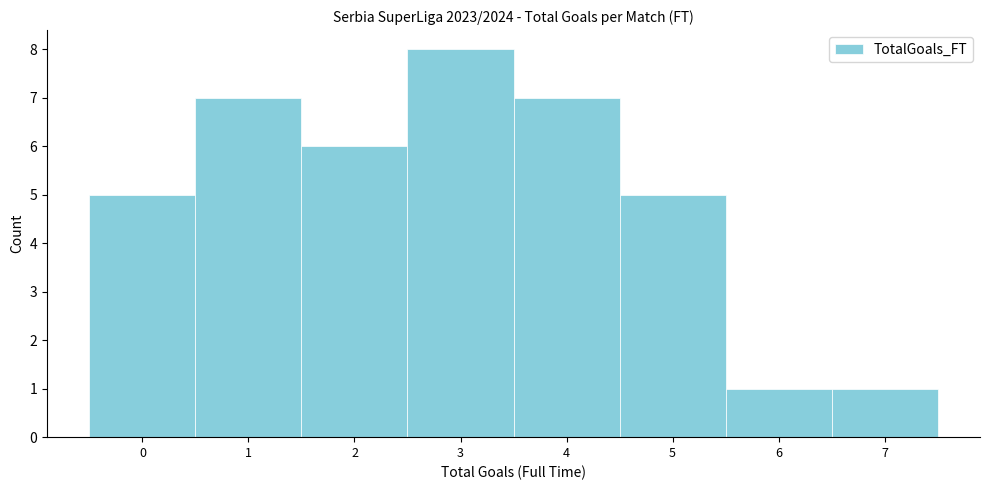

Reading left to right, transcribe all the data shown in this chart.

0=5	1=7	2=6	3=8	4=7	5=5	6=1	7=1